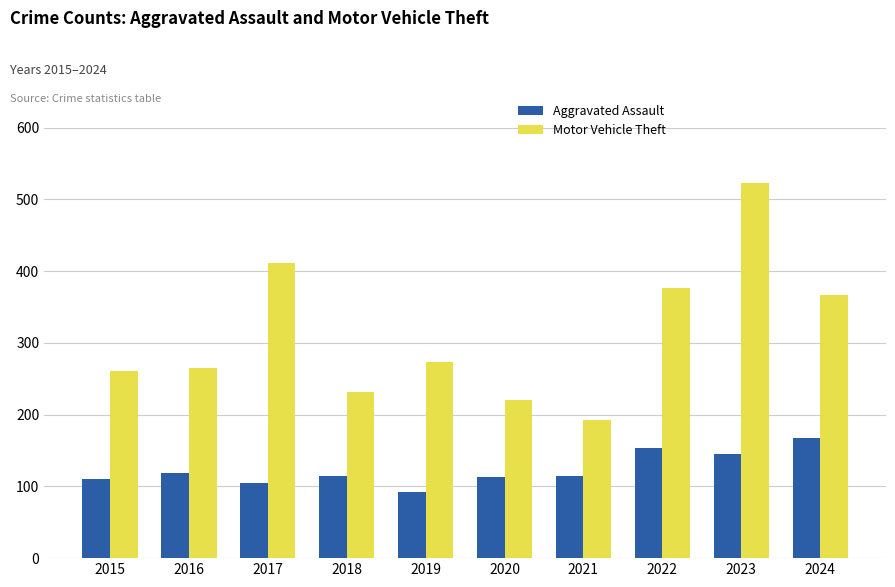

Which series has the largest range (max minus min)?

Motor Vehicle Theft